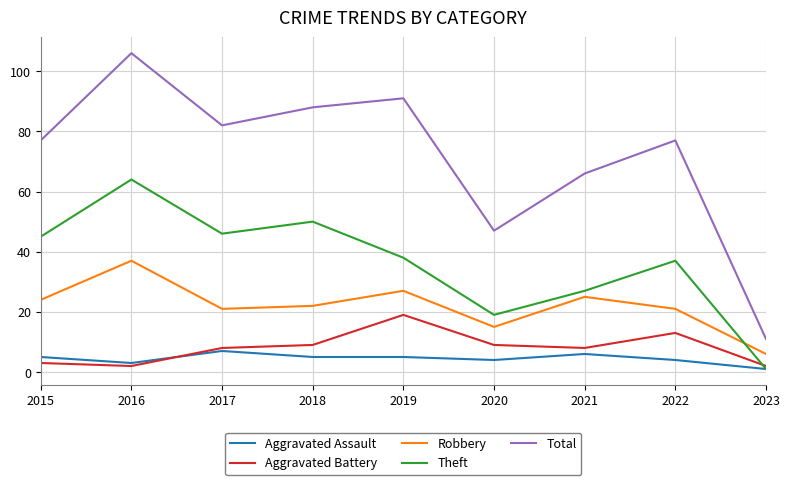

What value does the Aggravated Assault series have at 2019?

5